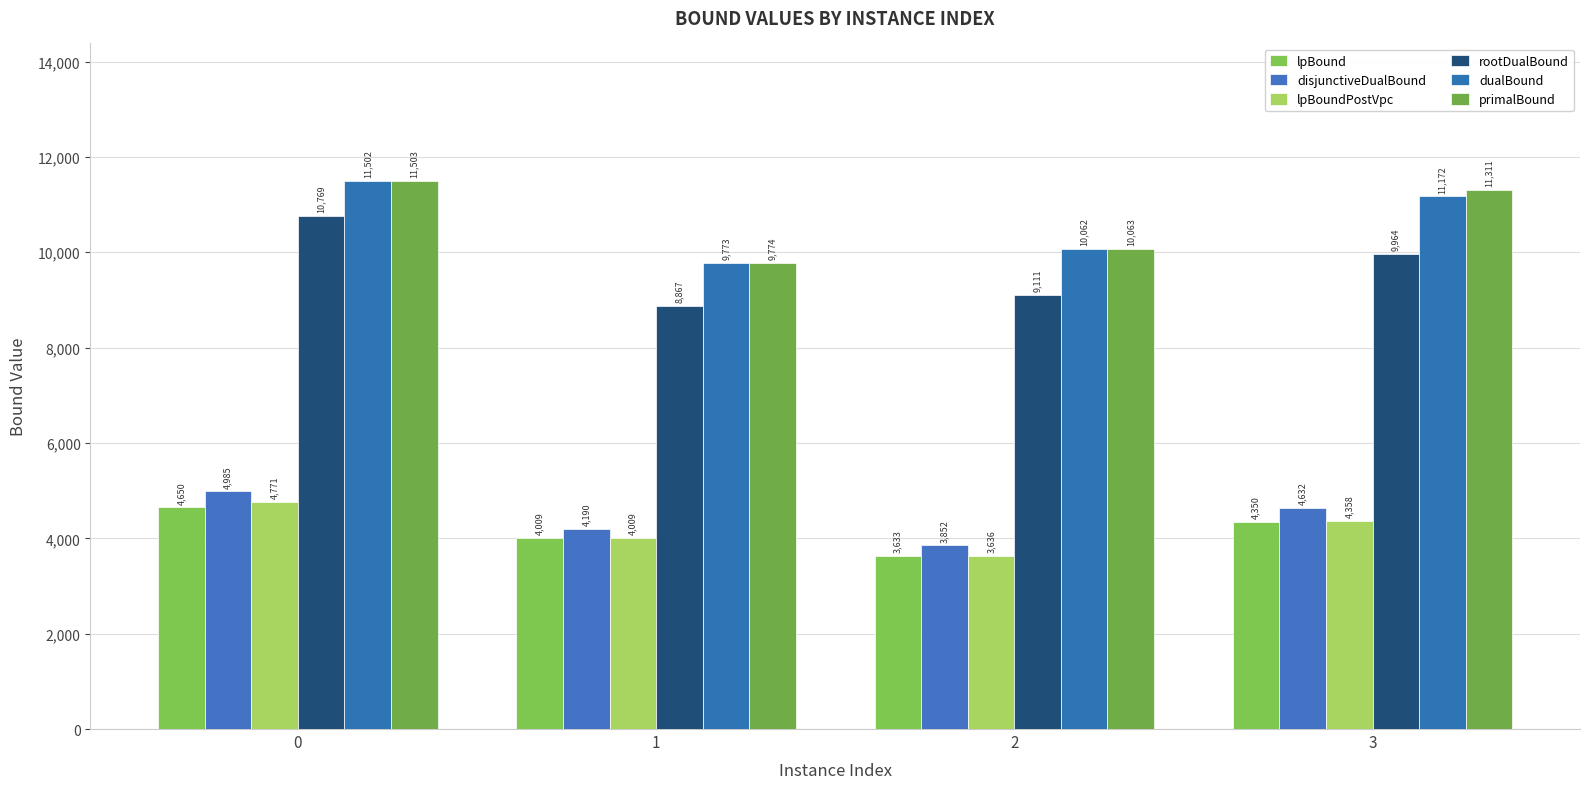

What is the spread (max minus min) of values at 0?

6853.8